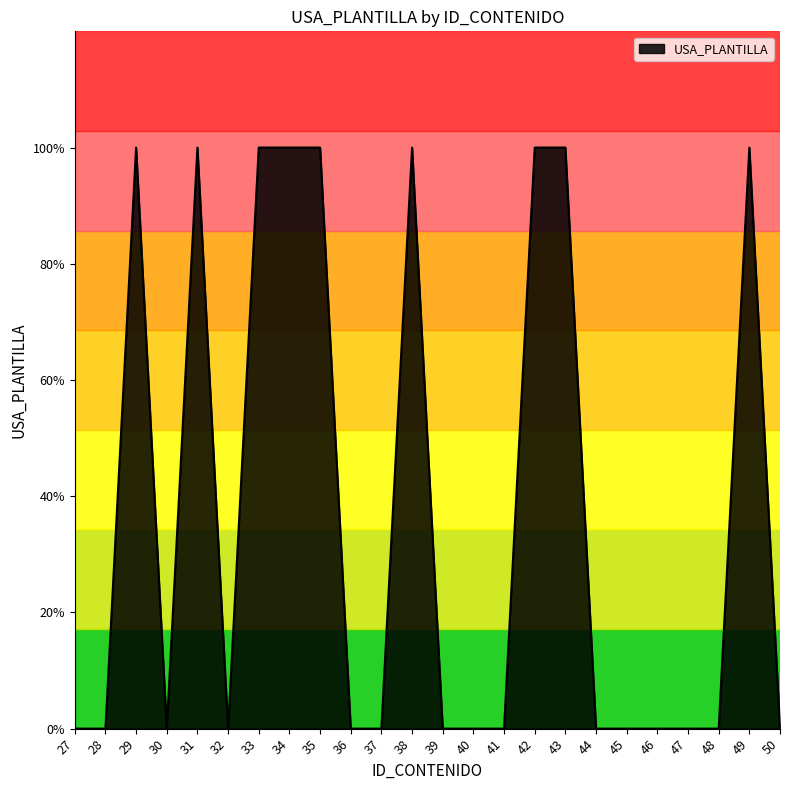

Does the chart display data point markers on the line(s)?

No